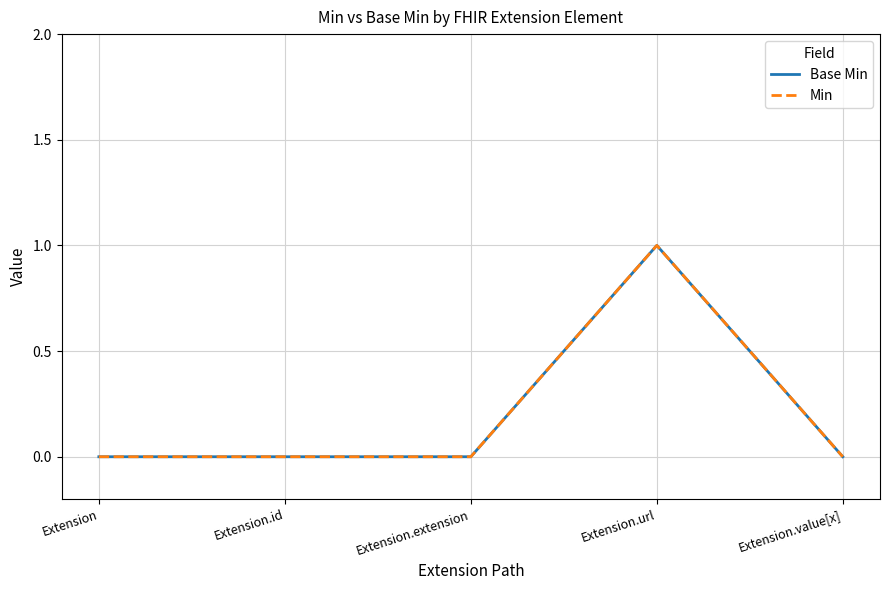

What is the label of the 5th point from the left?

Extension.value[x]